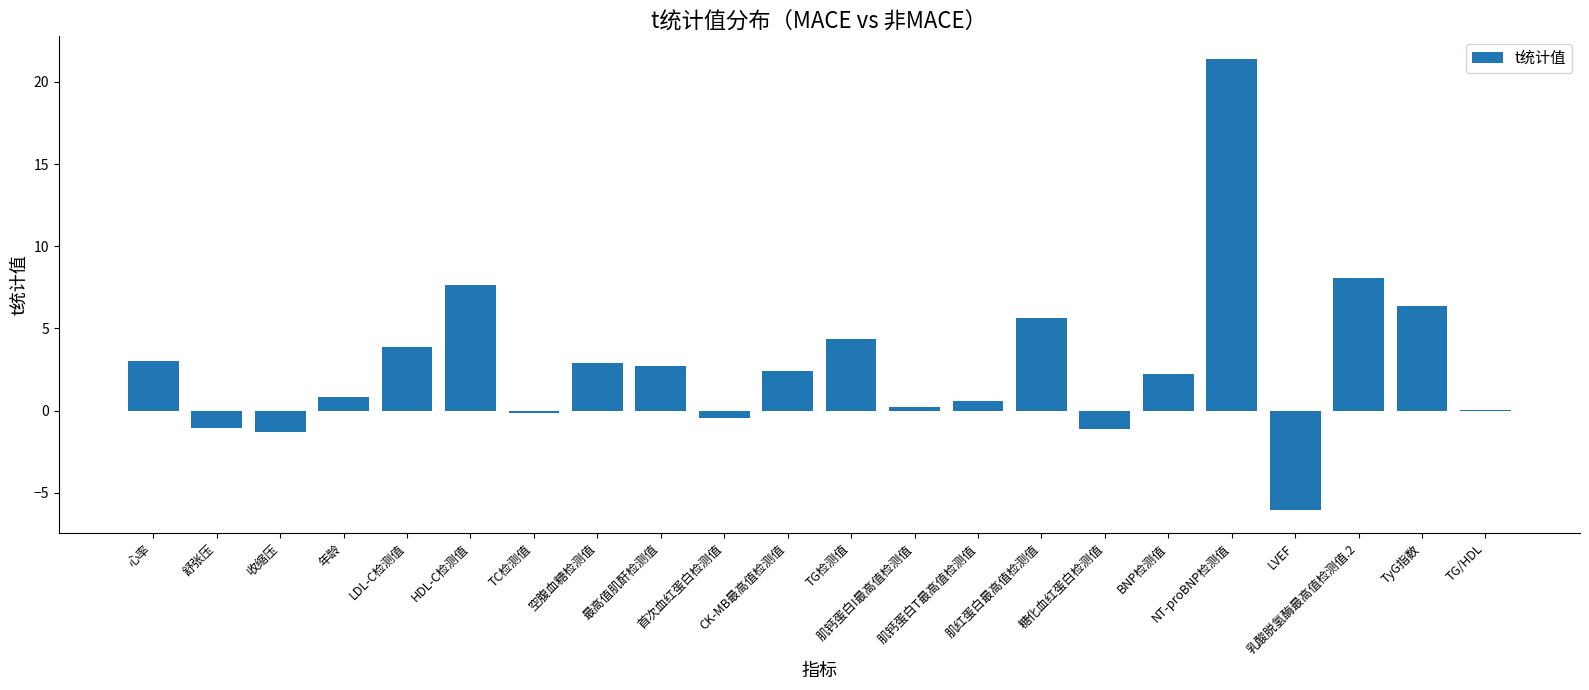

What is the sum of all values?

62.3